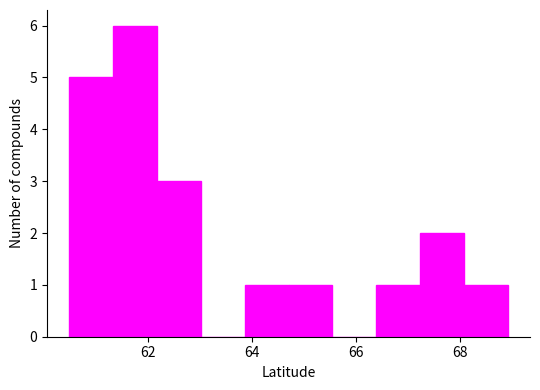

Reading left to right, list every bar in this chart as the range it spans on the x-axis followed by its height. Neither the bar edges nor the heights are printed on the chart, so give them approximately, as read against the axes.

60.4 to 61.4: 5
61.4 to 62.2: 6
62.2 to 63.0: 3
63.0 to 63.8: 0
63.8 to 64.6: 1
64.6 to 65.6: 1
65.6 to 66.4: 0
66.4 to 67.2: 1
67.2 to 68.0: 2
68.0 to 69.0: 1